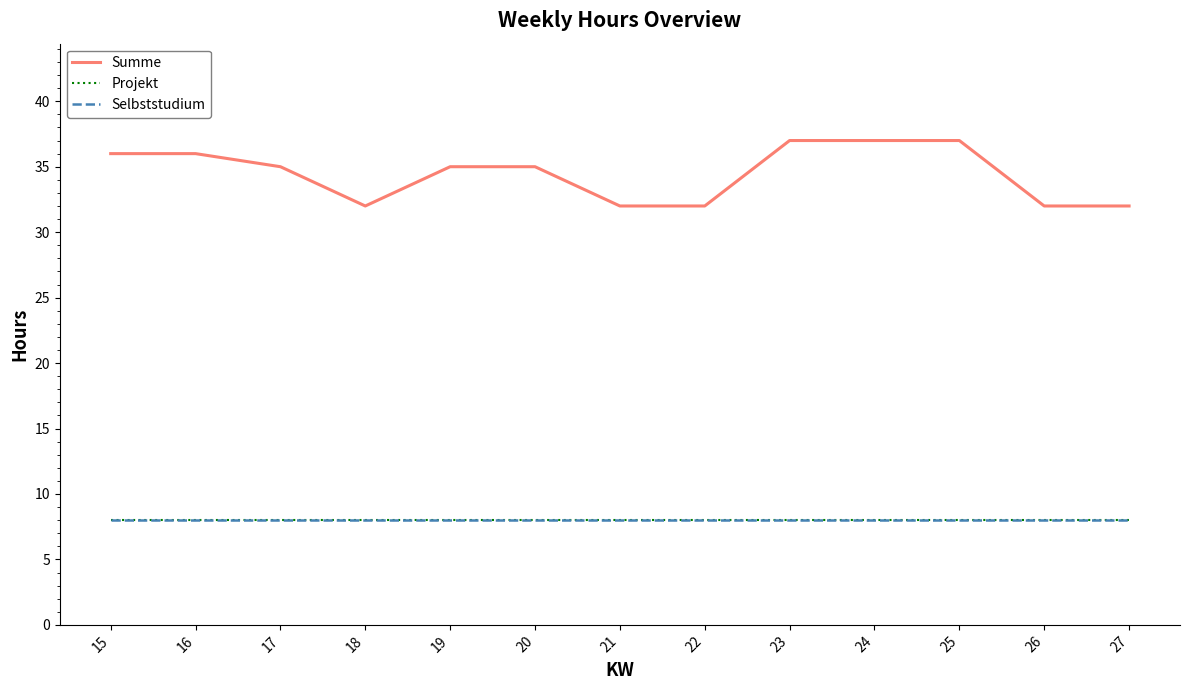

Read the Selbststudium value at 25.

8